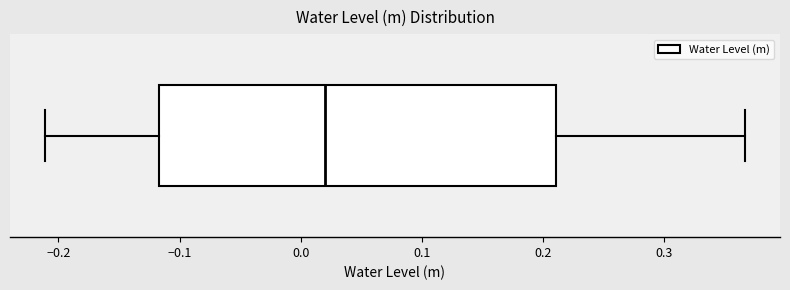

Where is the left edge of the box on the x-axis? The values are not printed on the chart, so give them approximately, as read against the axis.

-0.12